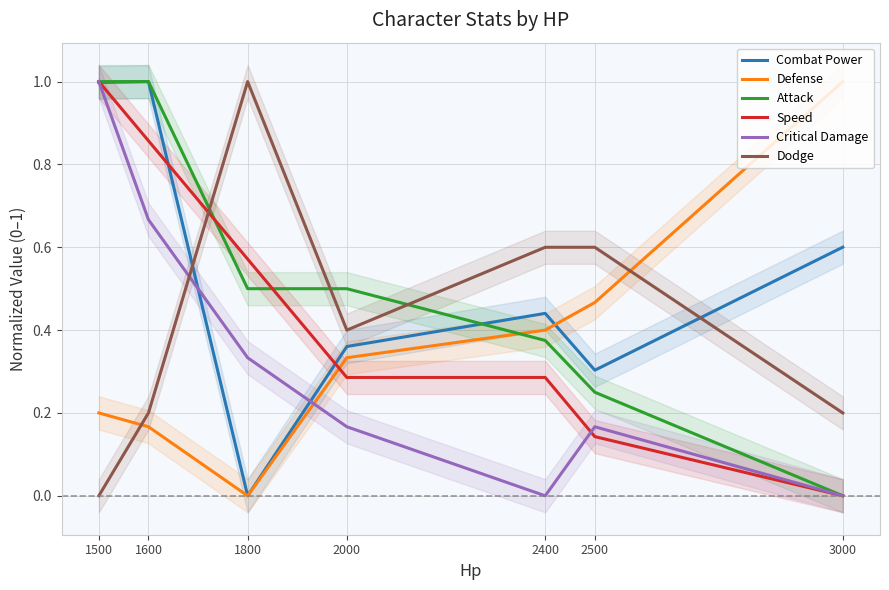

How many positive values does the Speed series have?

6